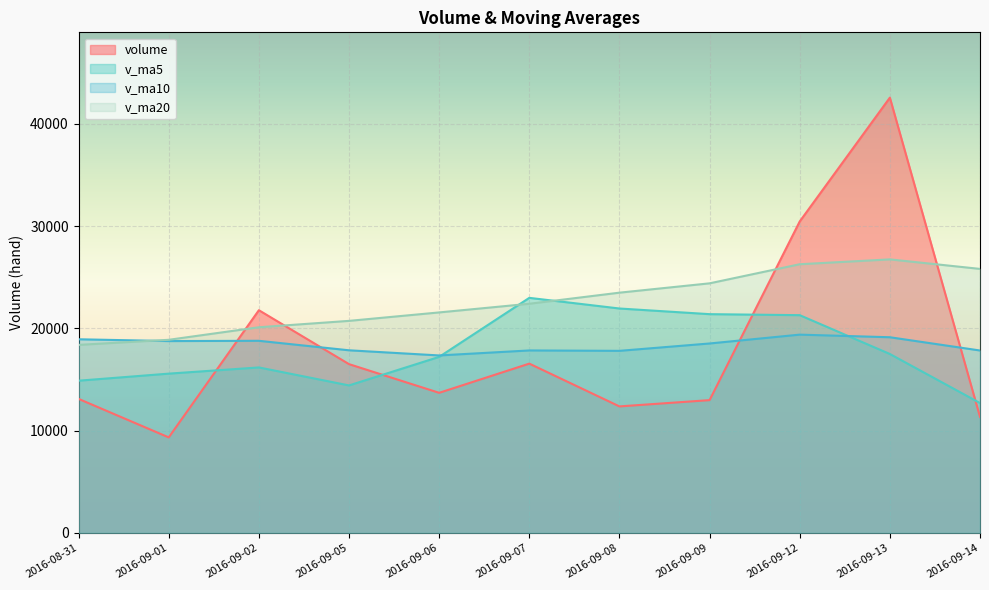

Reading left to right, transcribe all the data shown in this chart.

volume: 13112.4	9347.0	21783.3	16509.9	13705.9	16560.8	12377.2	12990.9	30461.1	42568.6	11354.7
v_ma5: 14891.7	15581.4	16187.4	14428.9	17219.2	22991.7	21950.5	21397.5	21298.6	17502.0	12706.6
v_ma10: 18941.7	18765.9	18792.4	17863.8	17360.6	17849.2	17810.5	18530.2	19394.8	19139.9	17844.0
v_ma20: 18392.9	18889.8	20116.2	20740.6	21566.4	22413.7	23498.1	24411.2	26278.7	26753.2	25822.5